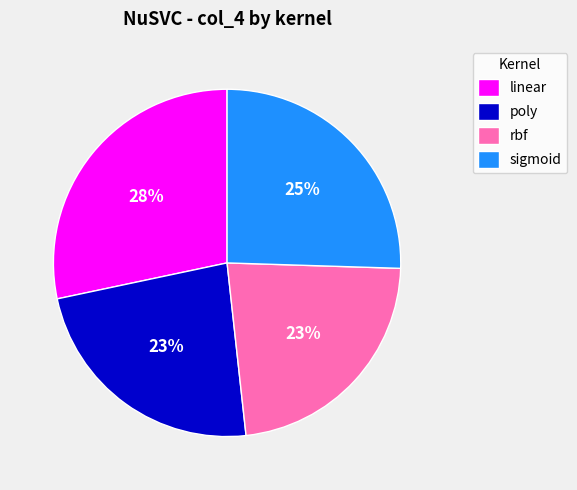

Is the sum of poly and sigmoid greater than half?

No